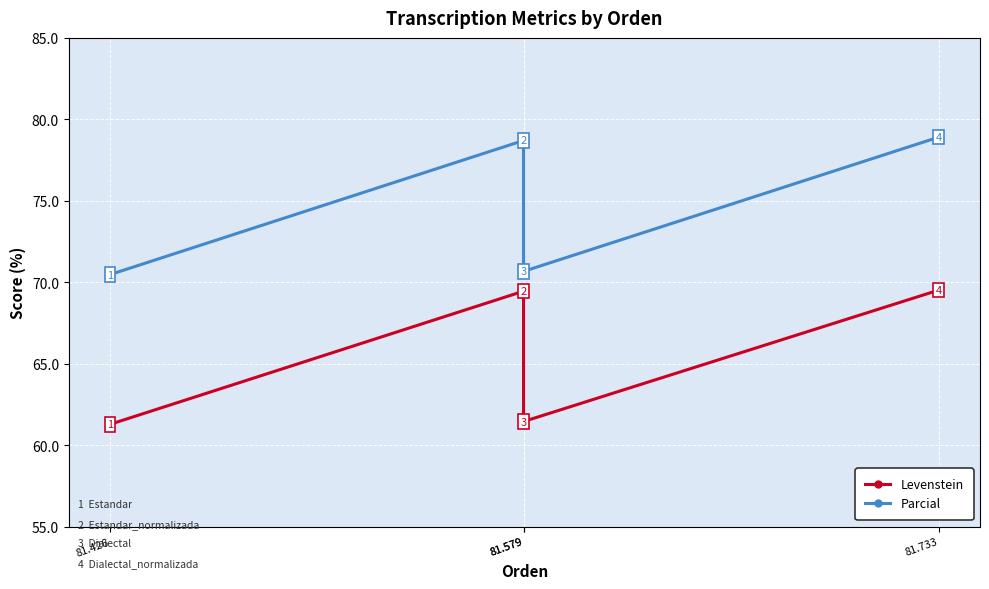

Which category has the lowest value across all series?

81.426